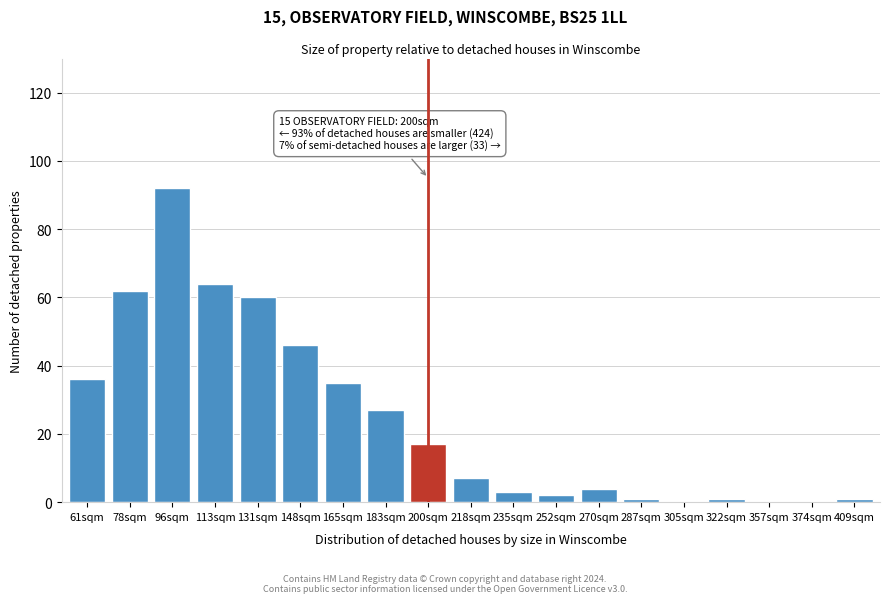

Reading left to right, extract all data points from this chart.

61sqm=36	78sqm=62	96sqm=92	113sqm=64	131sqm=60	148sqm=46	165sqm=35	183sqm=27	200sqm=17	218sqm=7	235sqm=3	252sqm=2	270sqm=4	287sqm=1	305sqm=0	322sqm=1	357sqm=0	374sqm=0	409sqm=1